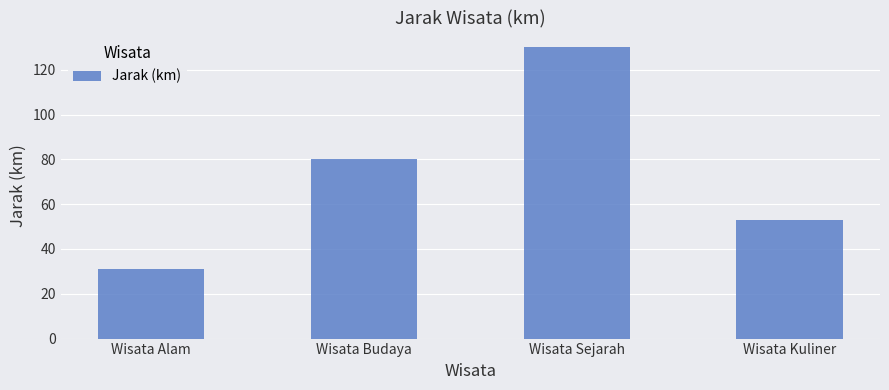

List the labels in order of value, largest first.

Wisata Sejarah, Wisata Budaya, Wisata Kuliner, Wisata Alam